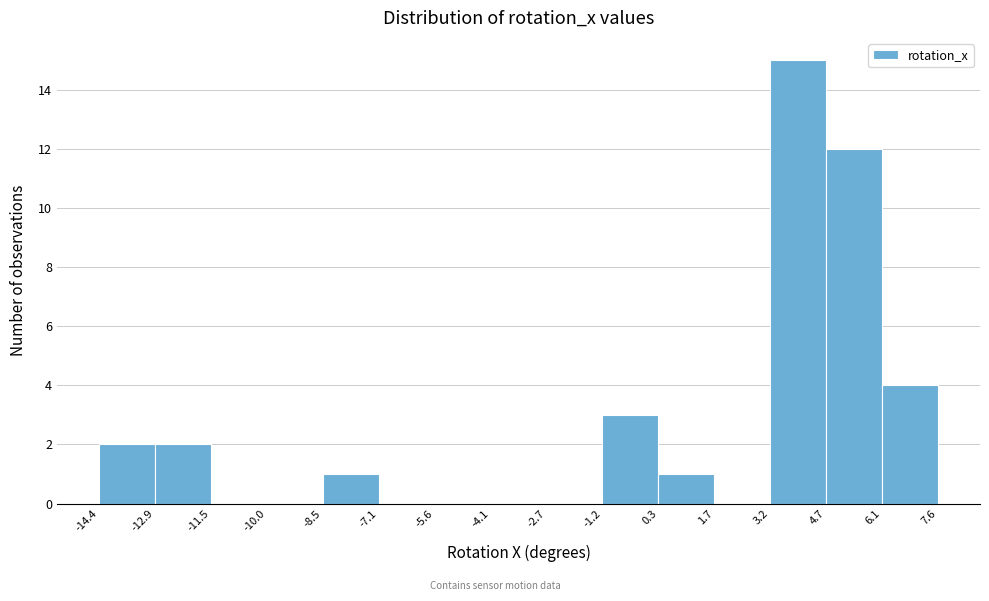

What is the height of the bar covering 3.2 to 4.7 on the x-axis? The values are not printed on the chart, so give them approximately, as read against the axis.

15